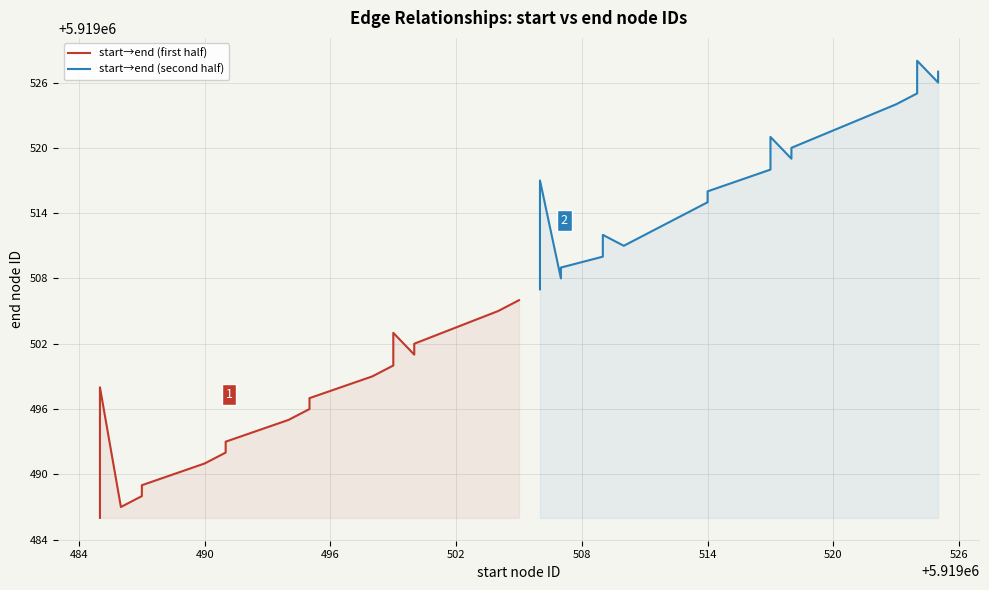

How many lines are shown in the chart?

2